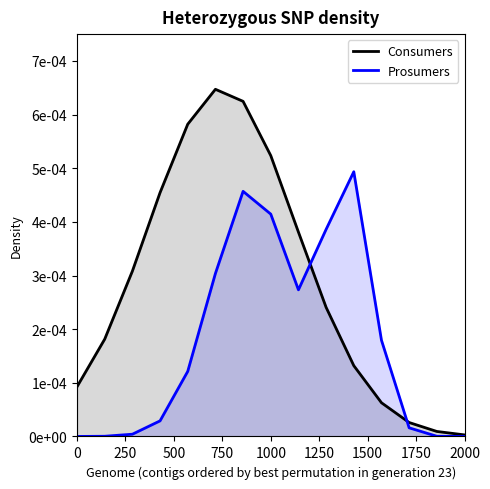

How many lines are shown in the chart?

2